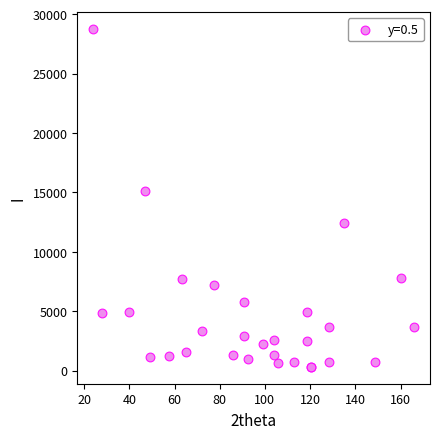

What Y value in the scatter plot is closest to 14550?

15135.8